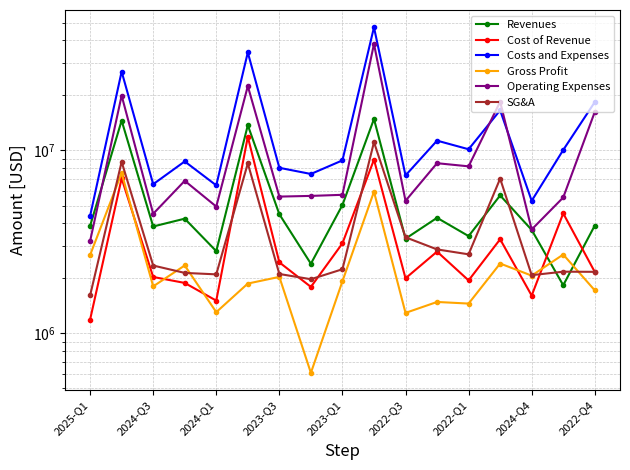

Which has a higher value, 13 or 11?

13